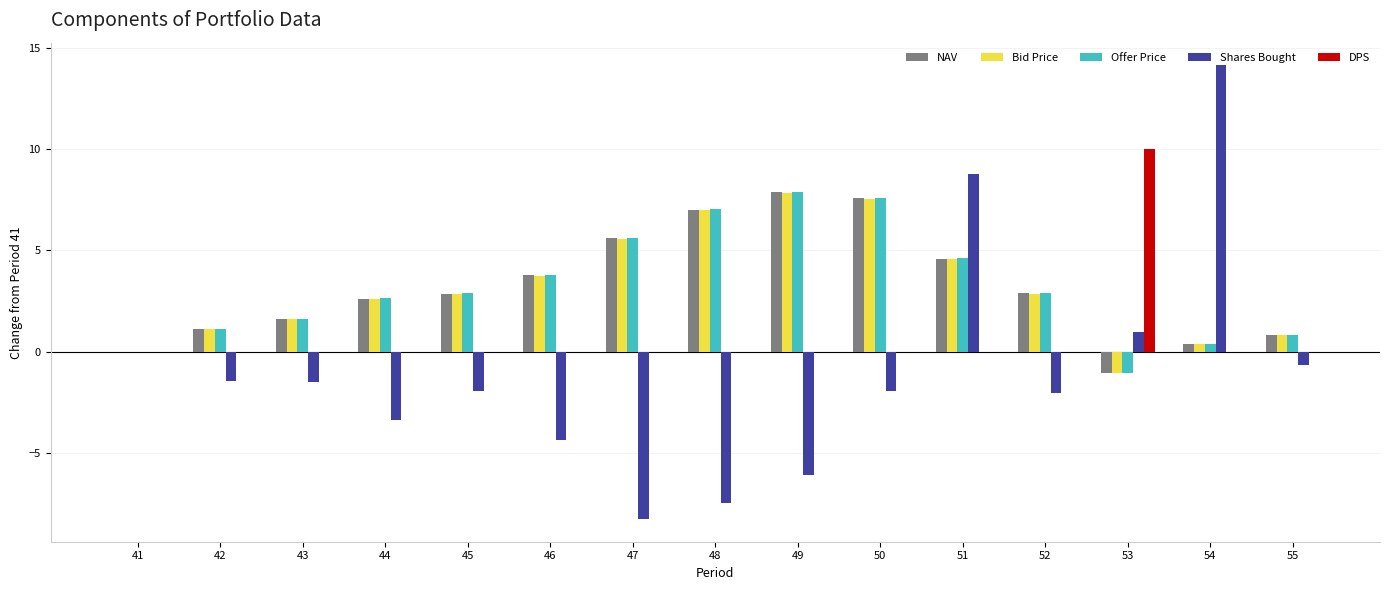

What is the maximum value for Offer Price?

7.9